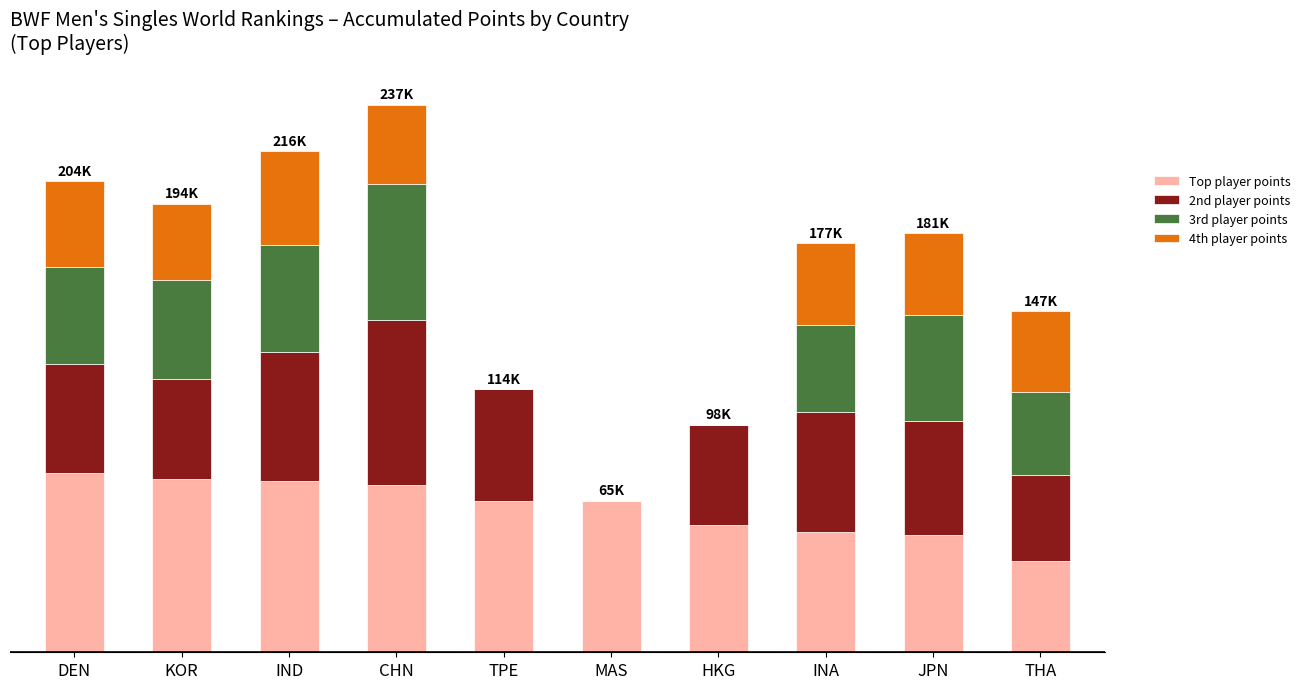

The Top player points series shows 34909.6 at IND. True or false?

False